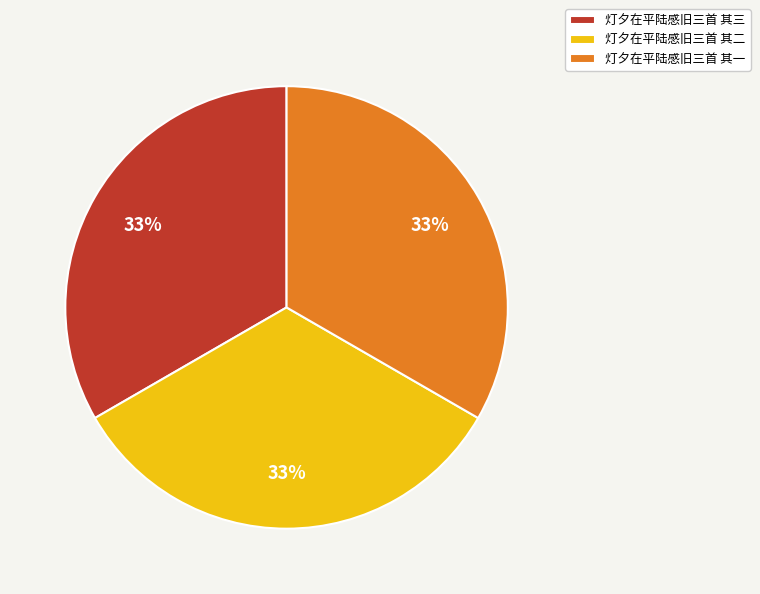

How many slices are in this pie chart?

3